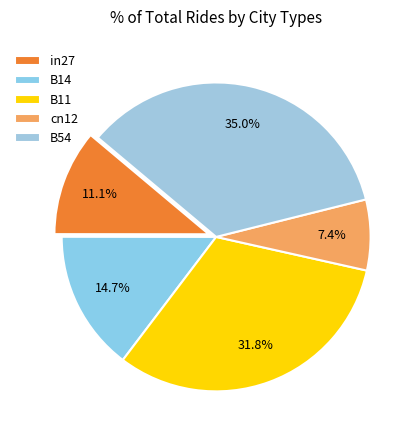

To the nearest percent, what percentage of the pie is cn12?

7%